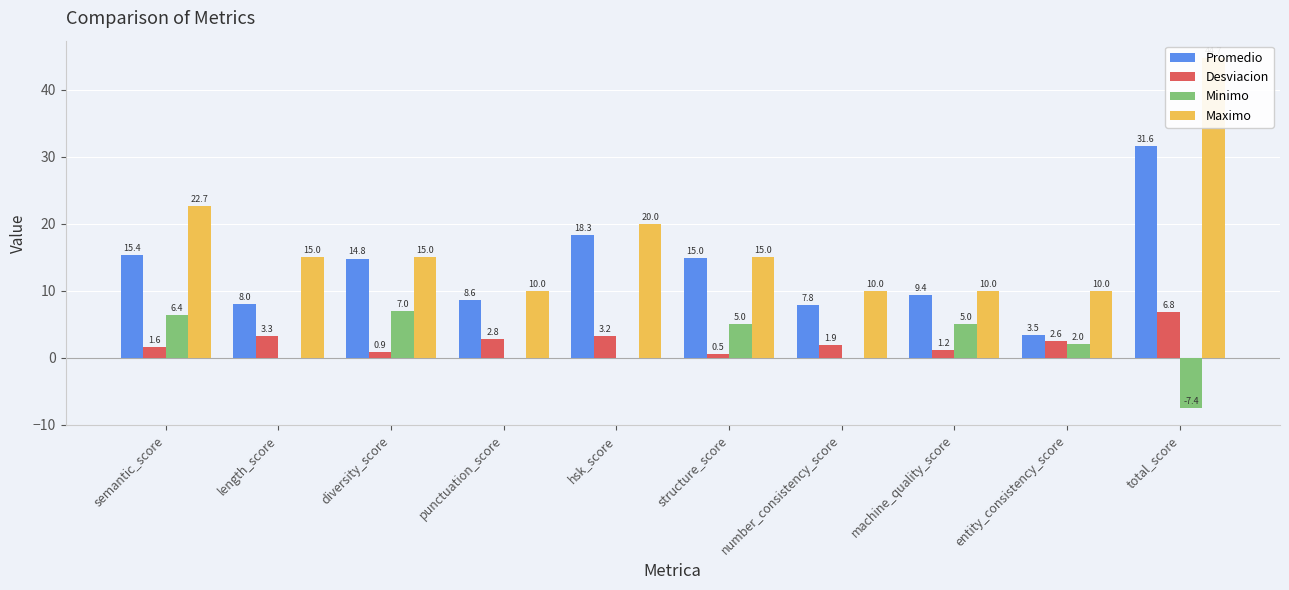

At which category is the sum across all series the highest?

total_score